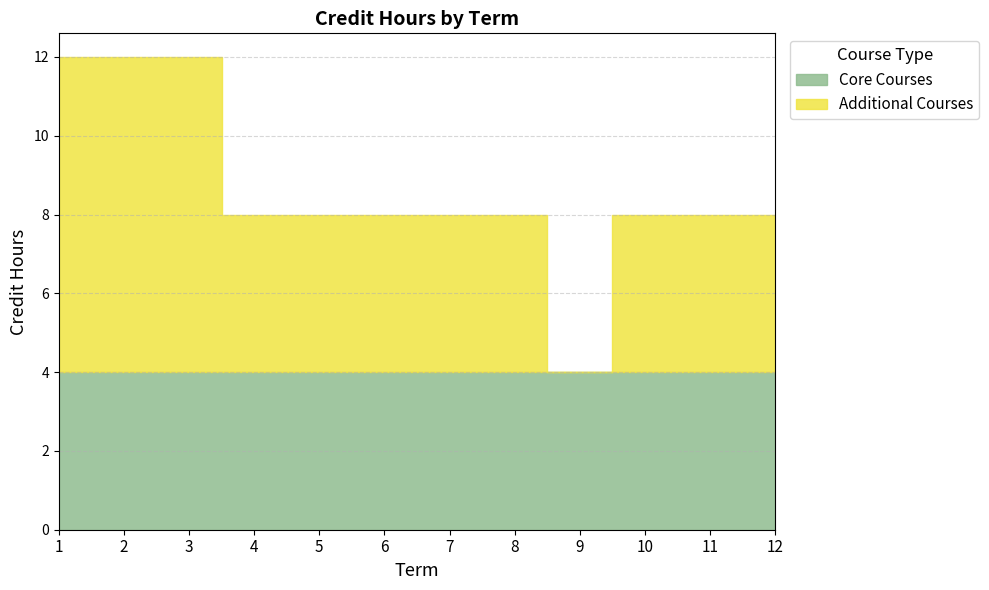

What is the difference between the Additional Courses values at 10 and 9?

4